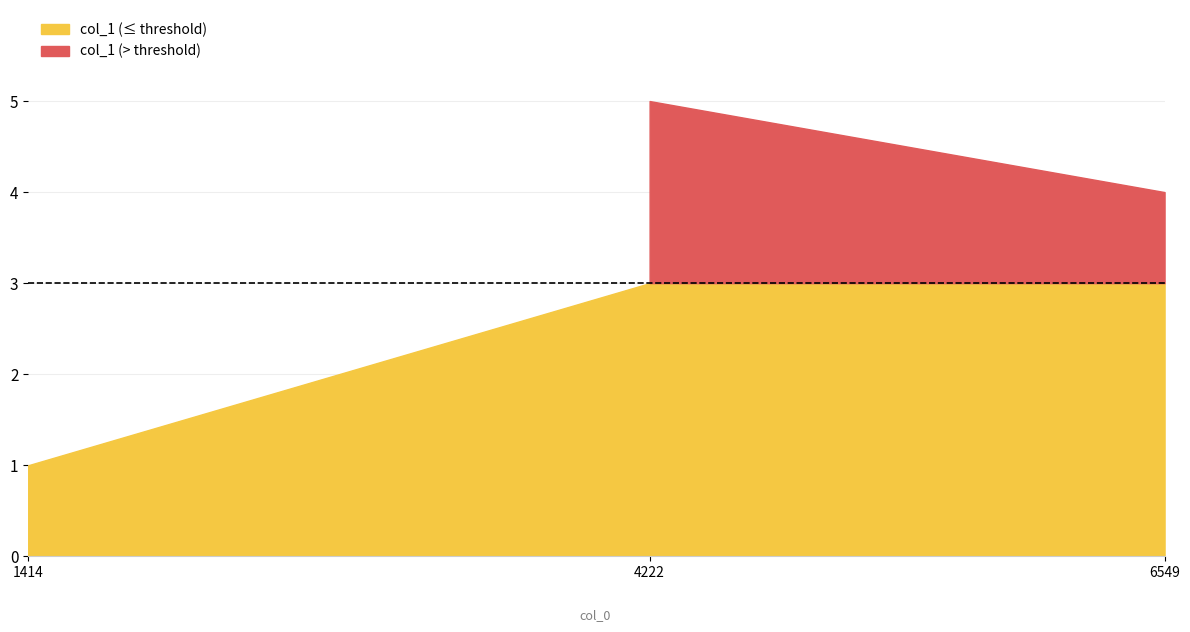

Which category has the highest value across all series?

4222